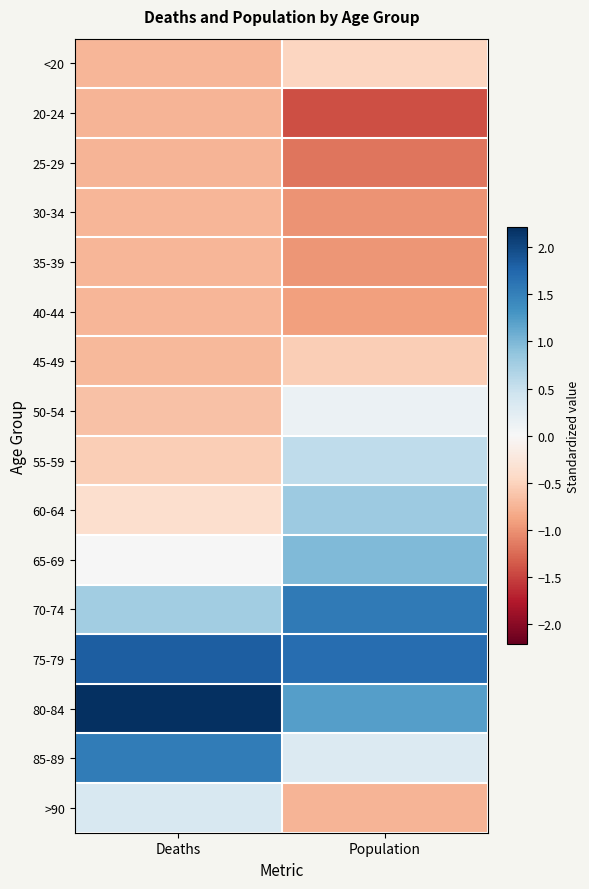

At which category does the chart reach its minimum across all series?

Population